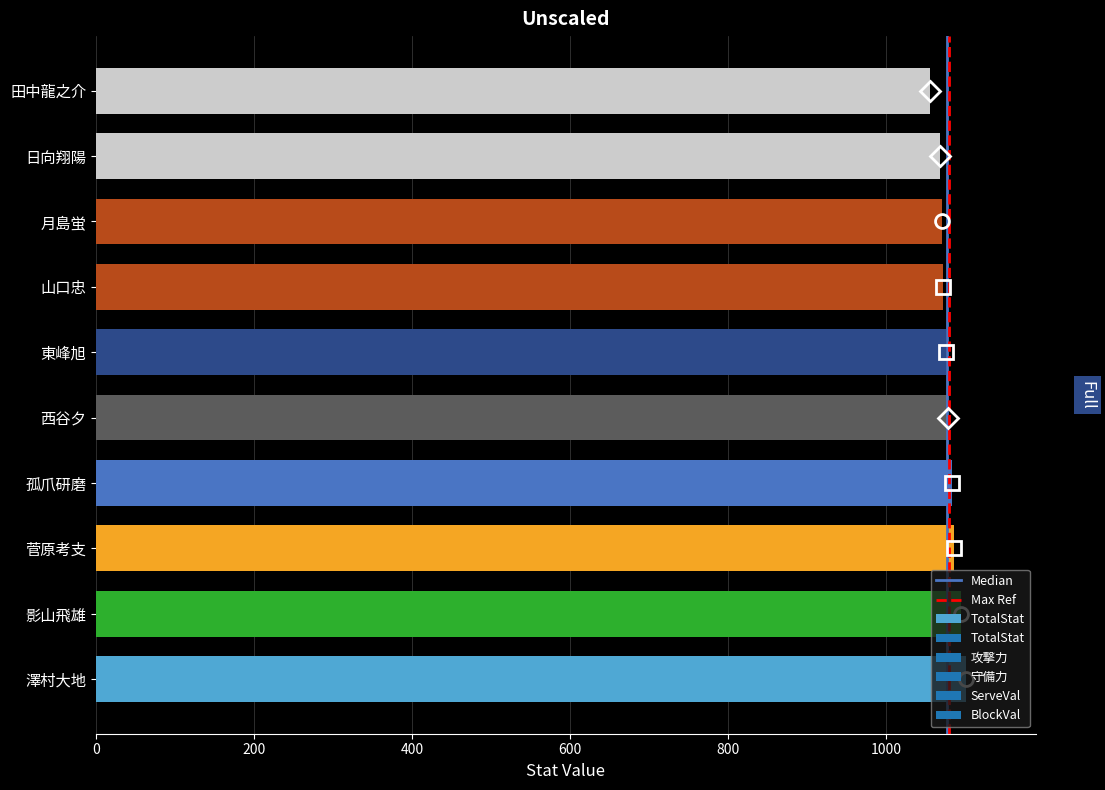

What is the ratio of the value at 孤爪研磨 to the value at 影山飛雄?

1.0